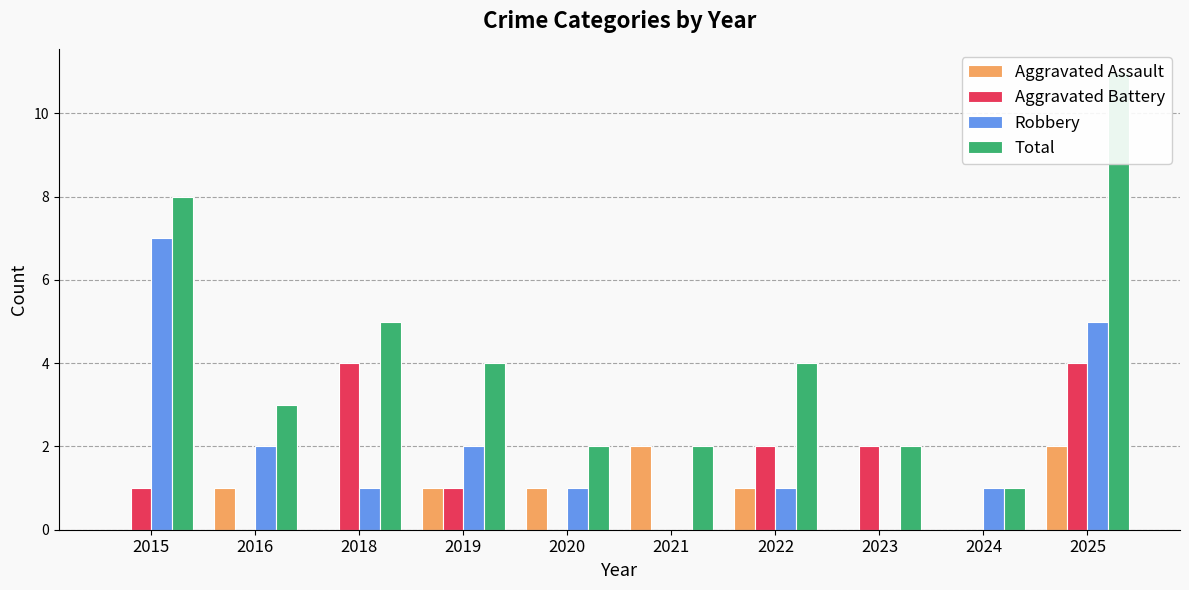

Between 2015 and 2020, which series saw the biggest shift?

Robbery